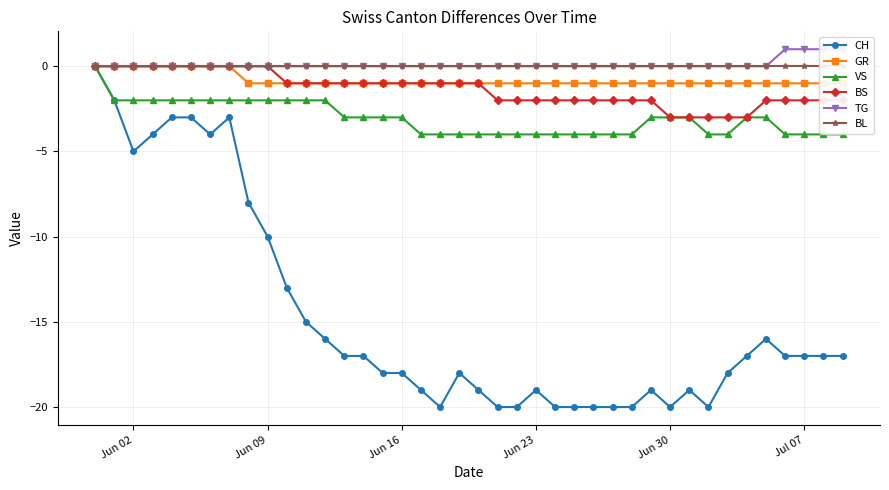

True or false: CH and GR intersect in this chart.

False